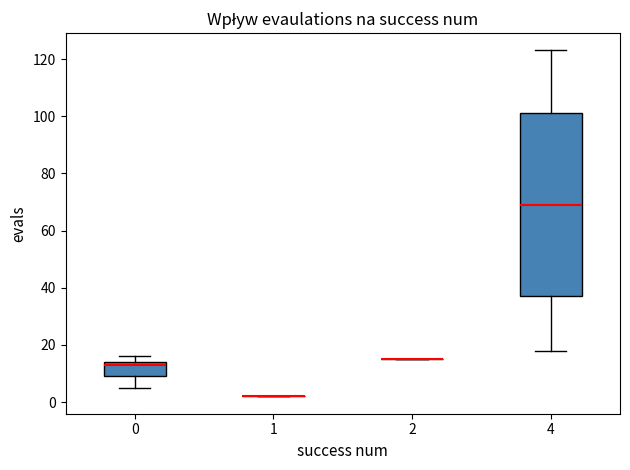

Where does the lower whisker of the box at x = 0 end on the y-axis? The values are not printed on the chart, so give them approximately, as read against the axis.

6